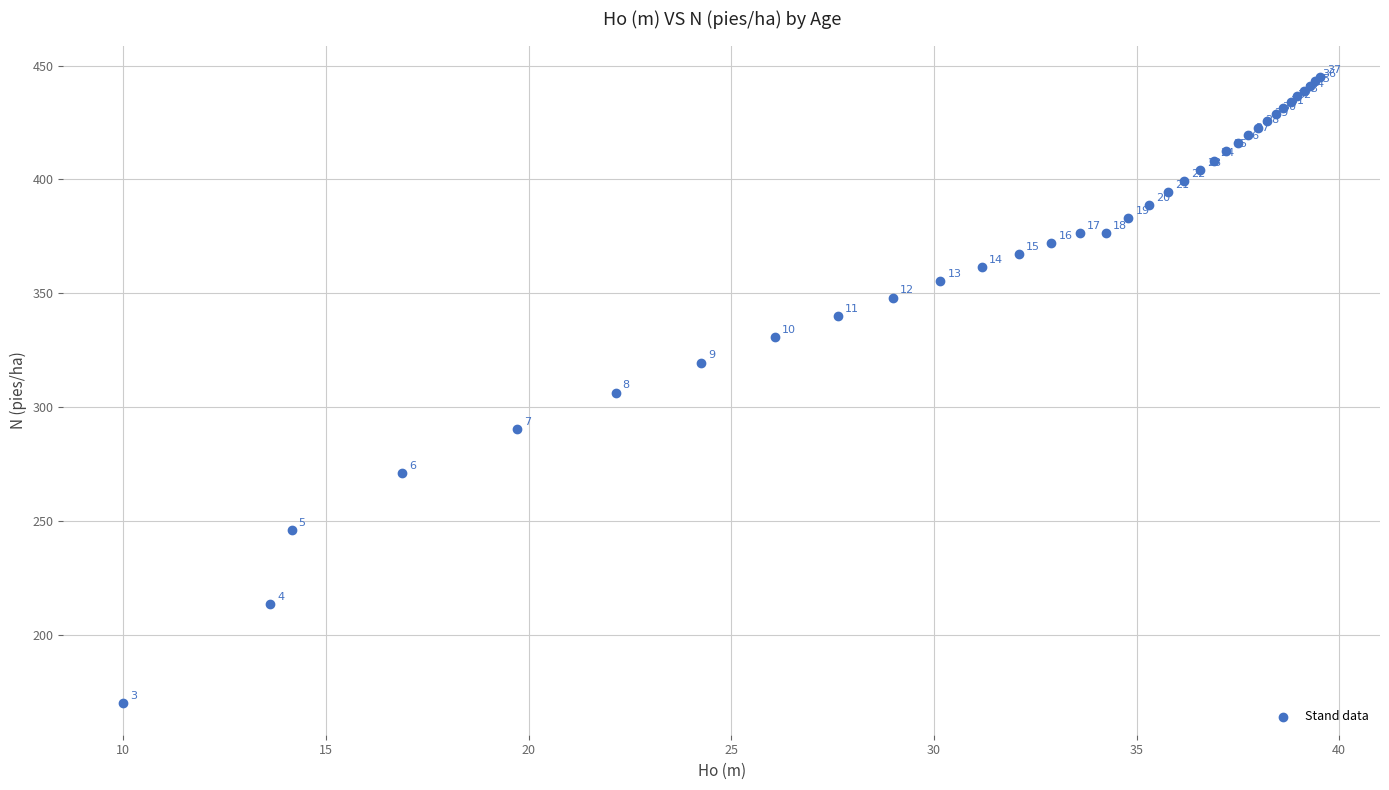

What Y value in the scatter plot is closest to 307?

306.5